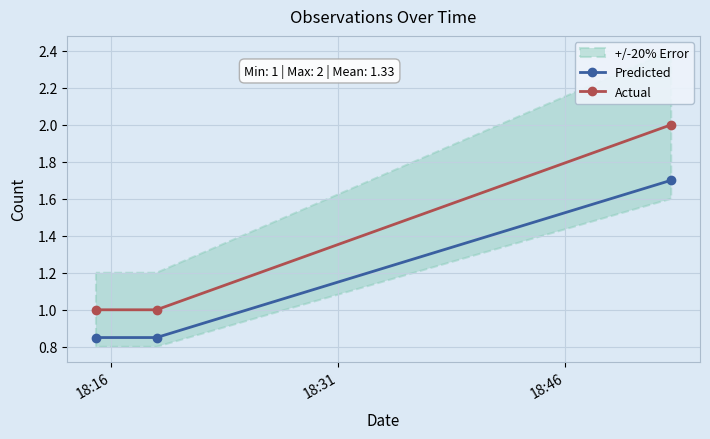

What is the value of the Actual point at the 1st from the left?

1.0